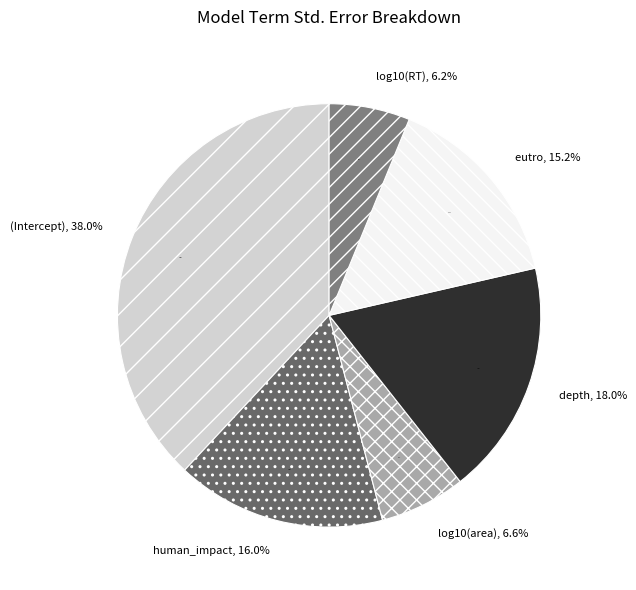

Between human_impact and (Intercept), which is larger?

(Intercept)